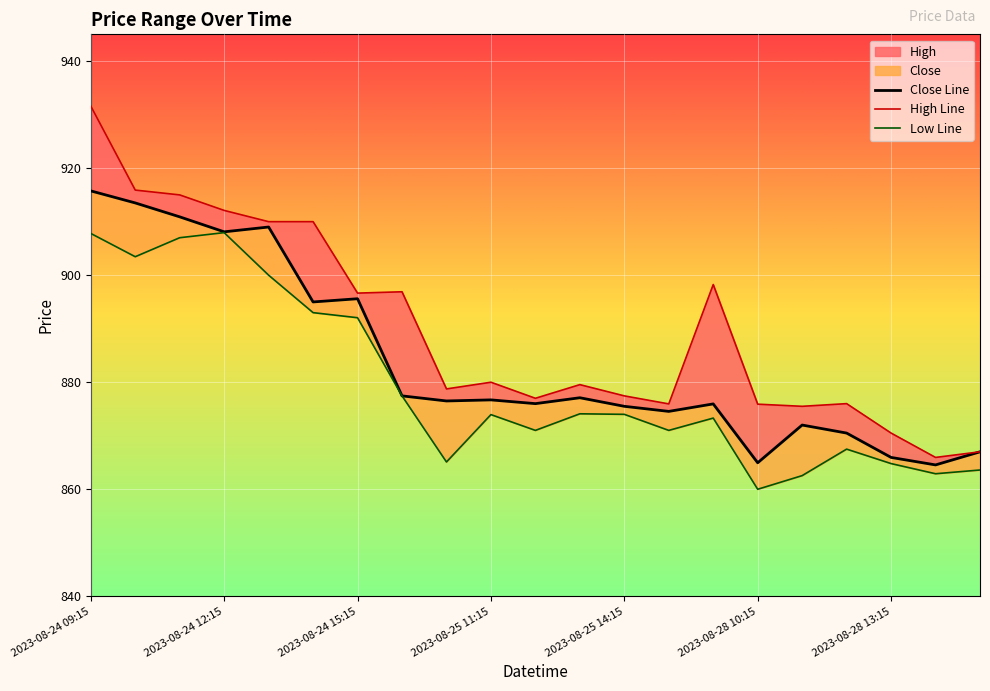

At 2023-08-24 09:15, list the series in order from largest to smallest.

High, Close, Low